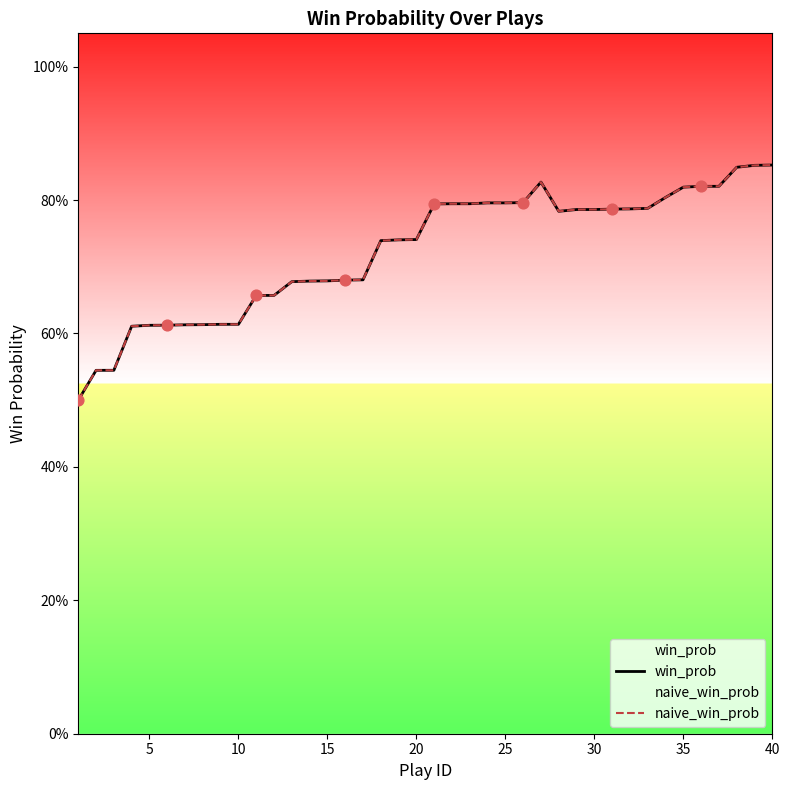

At how many categories does at least one series exceed 0?

40